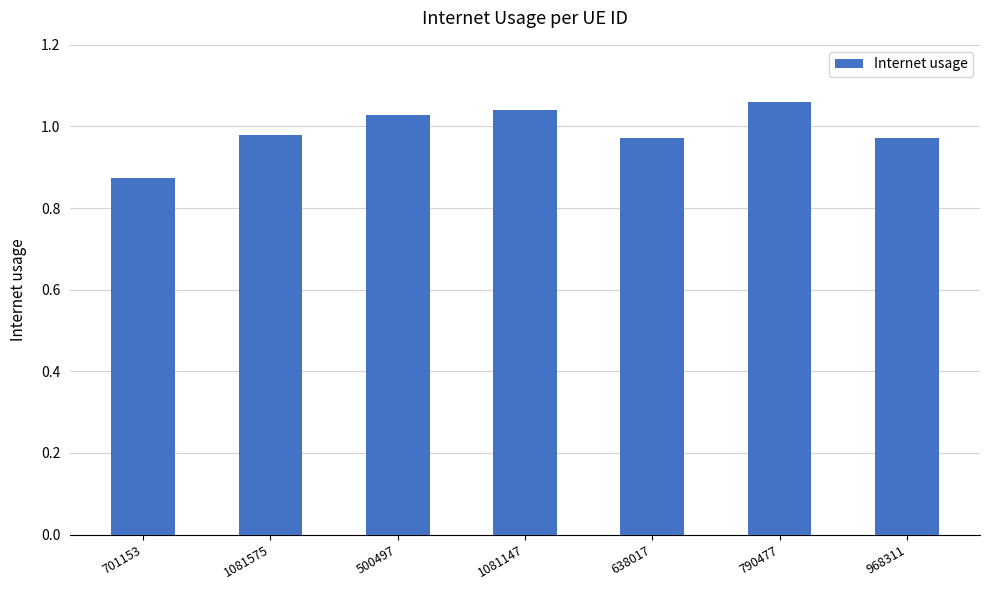

Where is the data nearest to the value 0?

701153